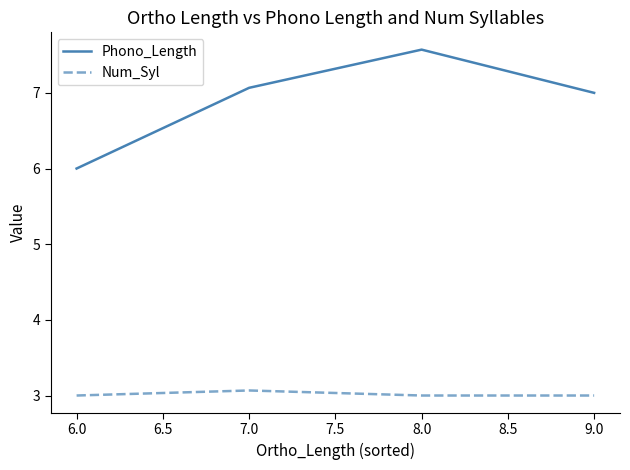

Which series has the largest range (max minus min)?

Phono_Length